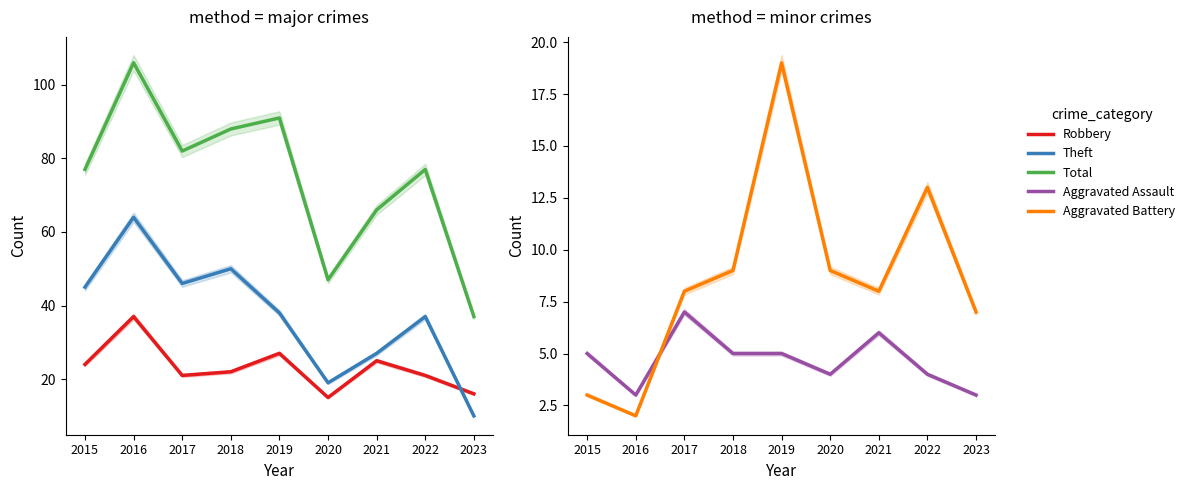

What is the approximate value of Total at 2021?

66